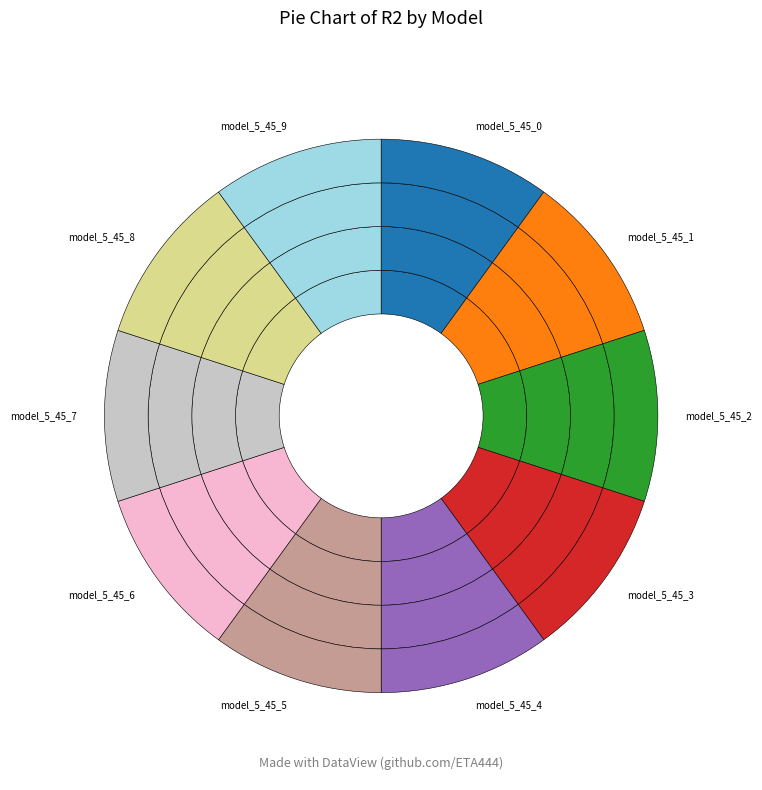

Which has a higher value, model_5_45_8 or model_5_45_7?

model_5_45_7